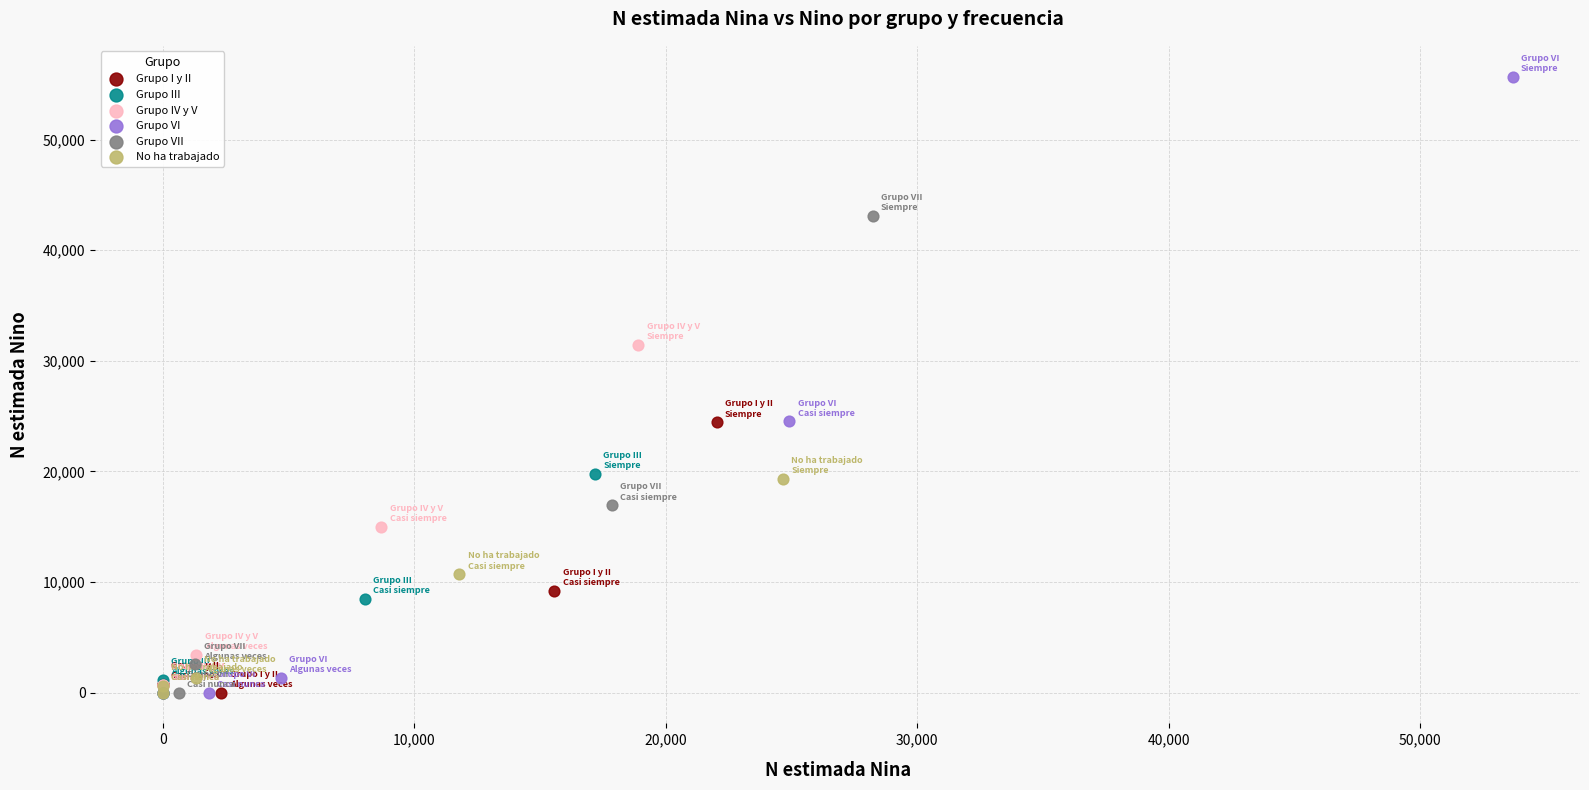

Which series has the largest Y range (max minus min)?

Grupo VI